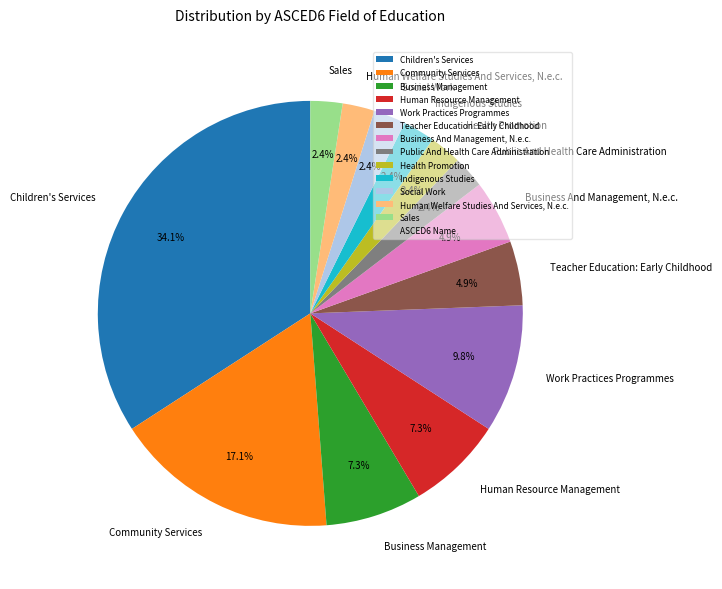

To the nearest percent, what is the difference between the Business Management and Indigenous Studies slice percentages?

5%